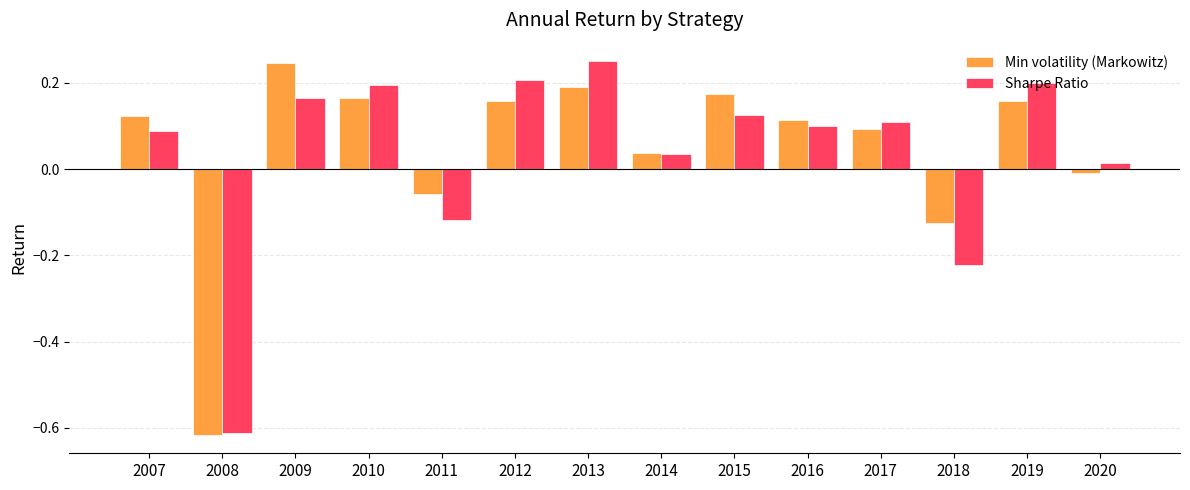

Which category has the highest value in the Min volatility (Markowitz) series?

2009